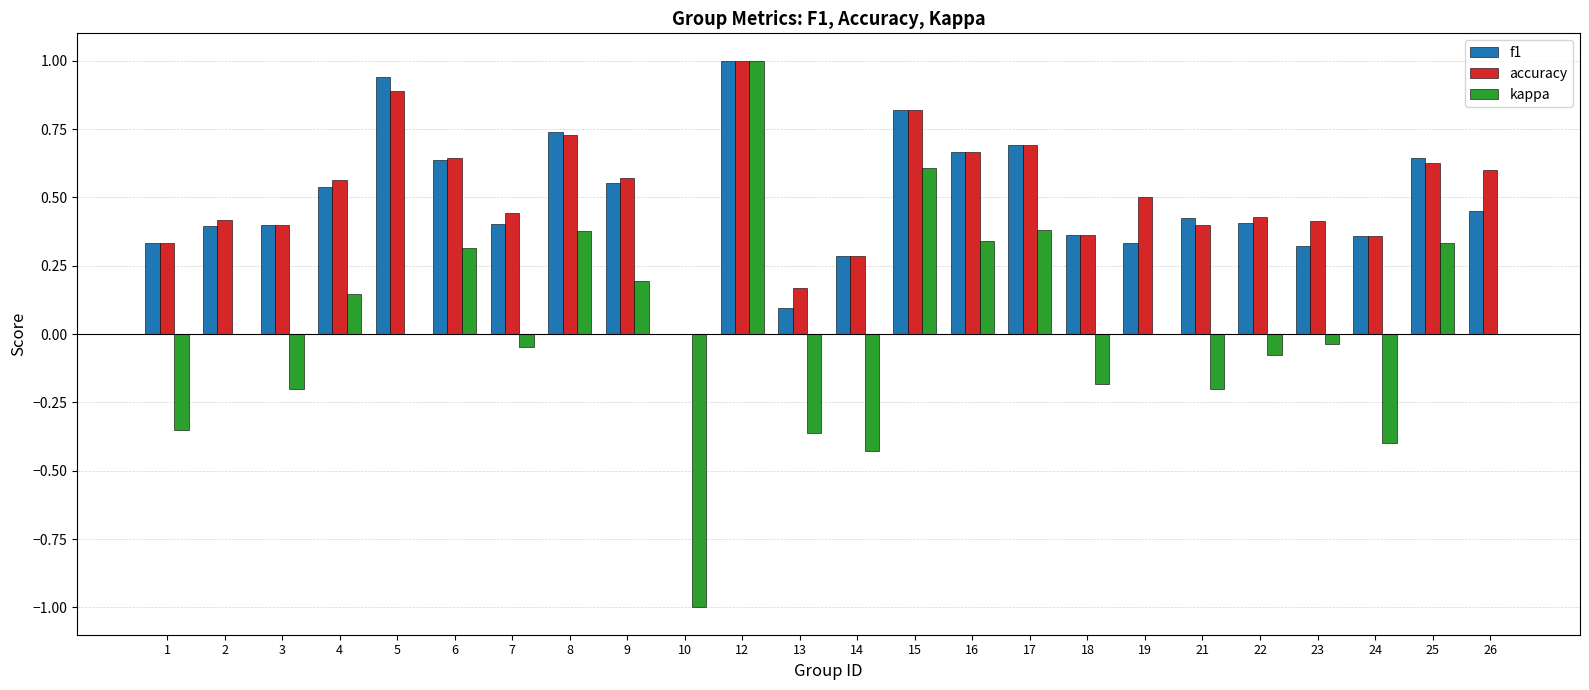

What is the maximum value for kappa?

1.0